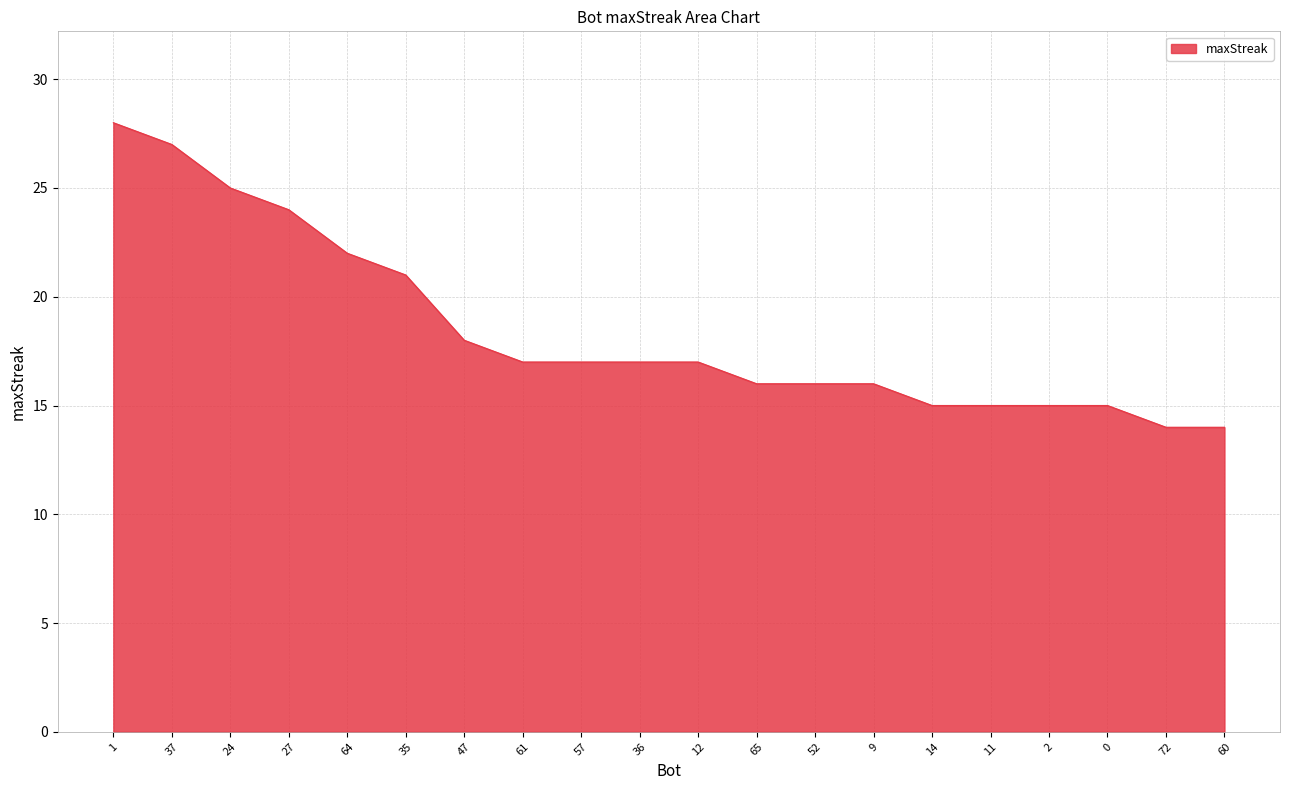

True or false: the data shows 17 at 57.

True